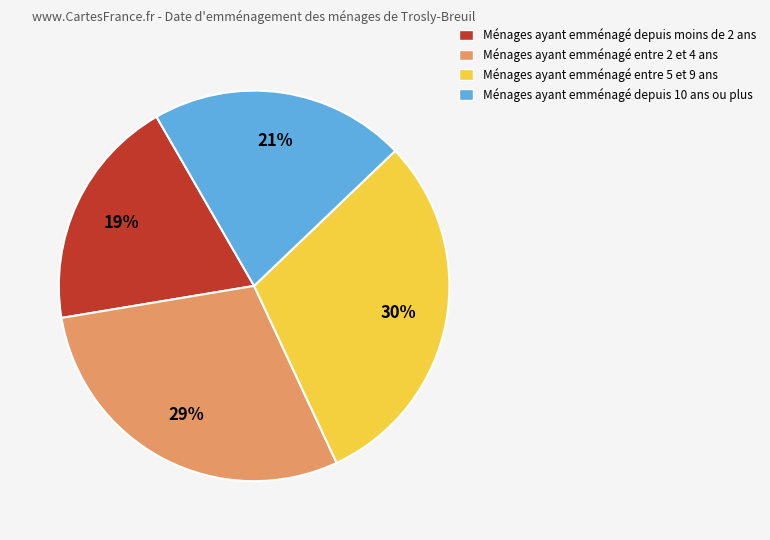

To the nearest percent, what is the difference between the largest and smallest slice percentages?

11%